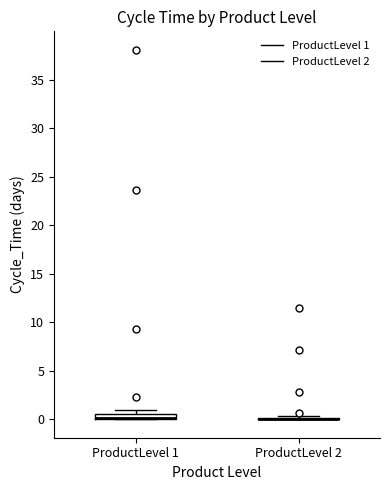

Where is the upper edge of the box for ProductLevel 1 on the y-axis? The values are not printed on the chart, so give them approximately, as read against the axis.

0.5